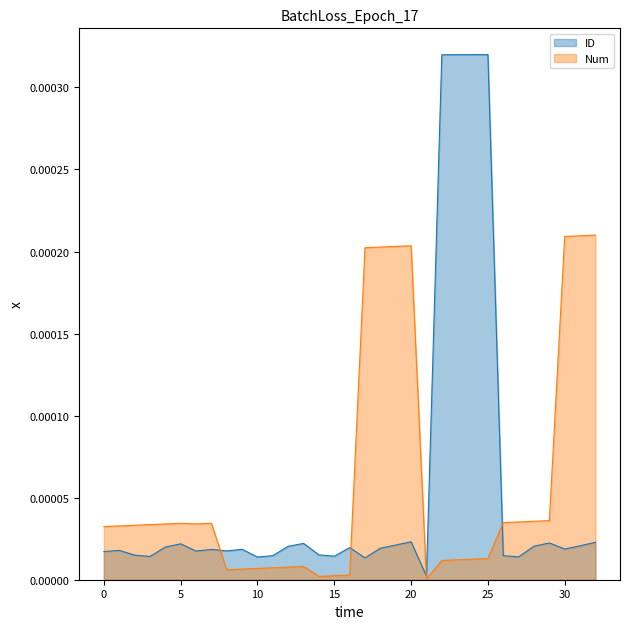

How many intersections are there between ID (line) and Num (line)?

4